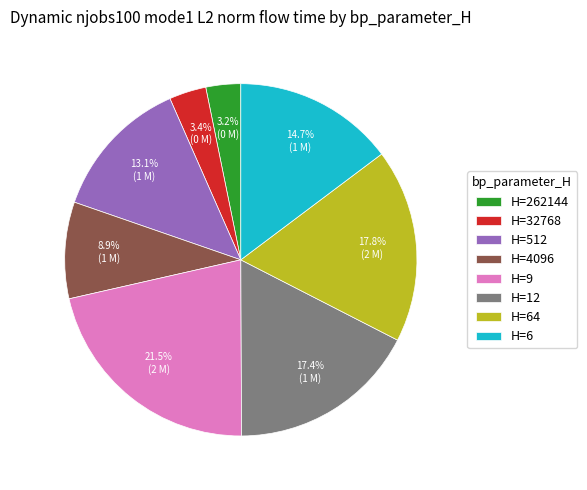

Which has a higher value, H=9 or H=6?

H=9